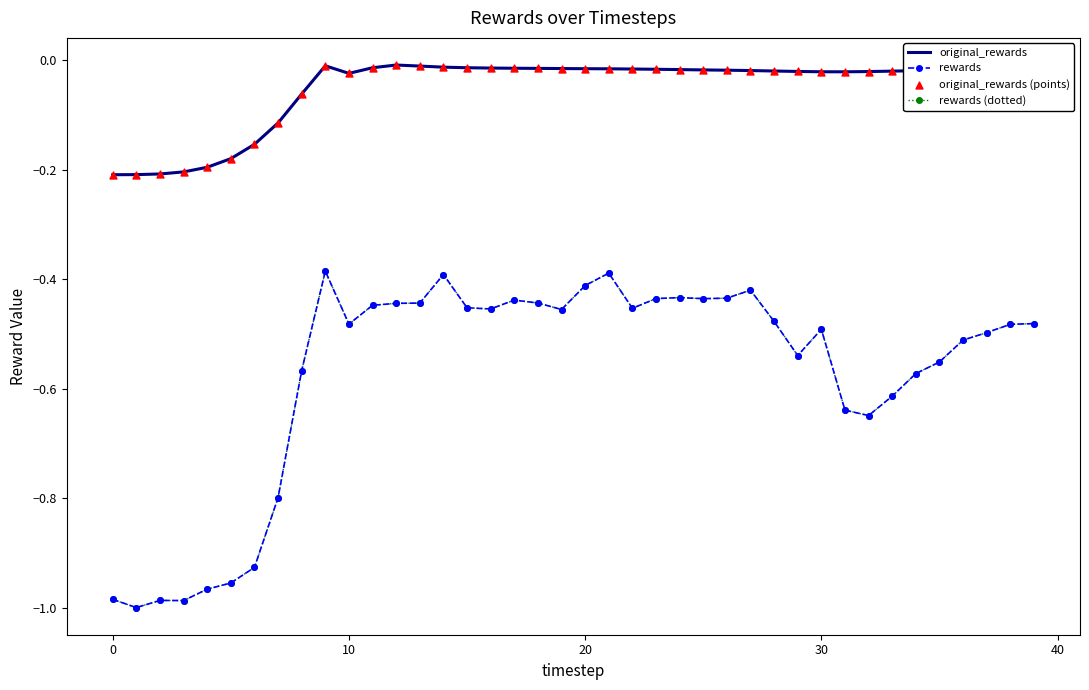

At which category is the sum across all series the highest?

9